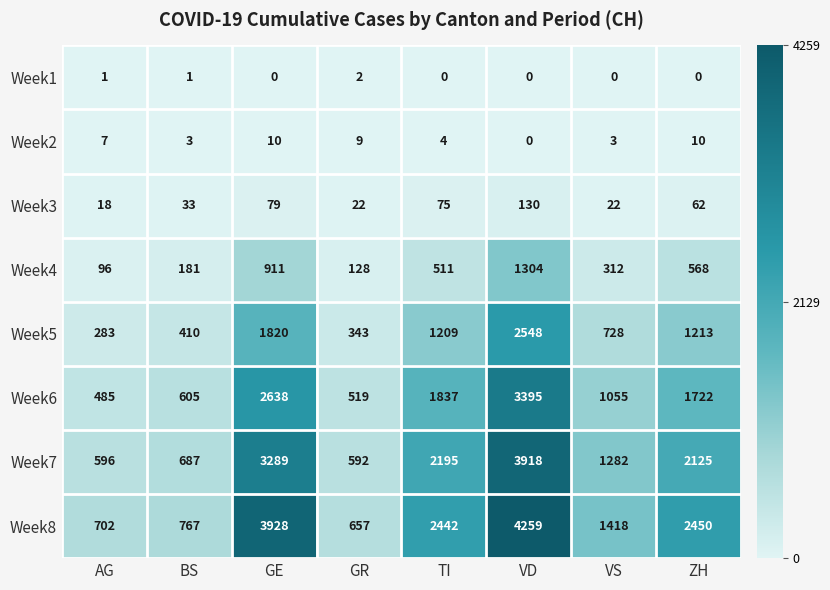

What is the maximum value for Week7?

3918